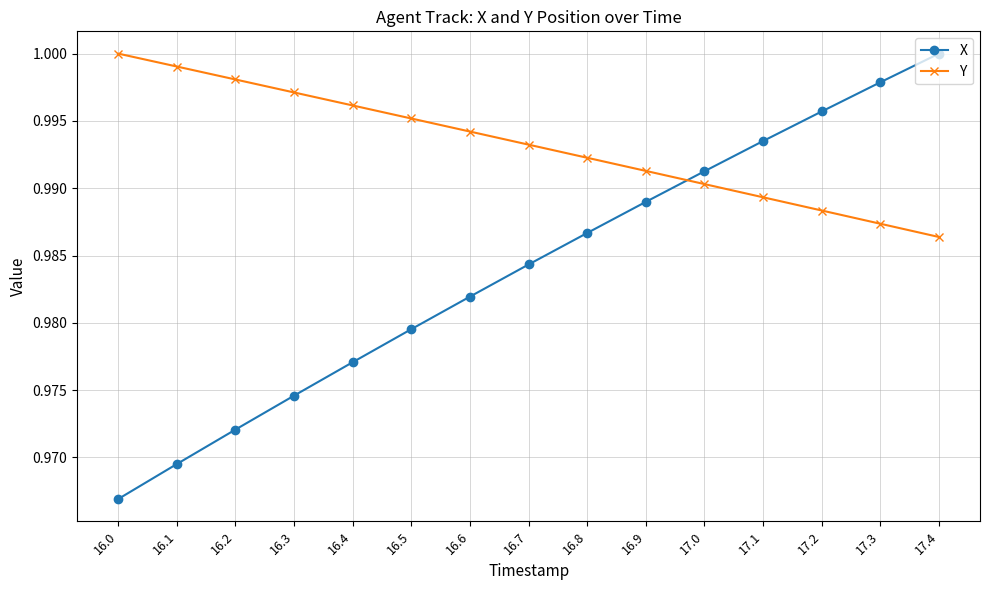

True or false: Y has more than 0 interior local peaks.

False